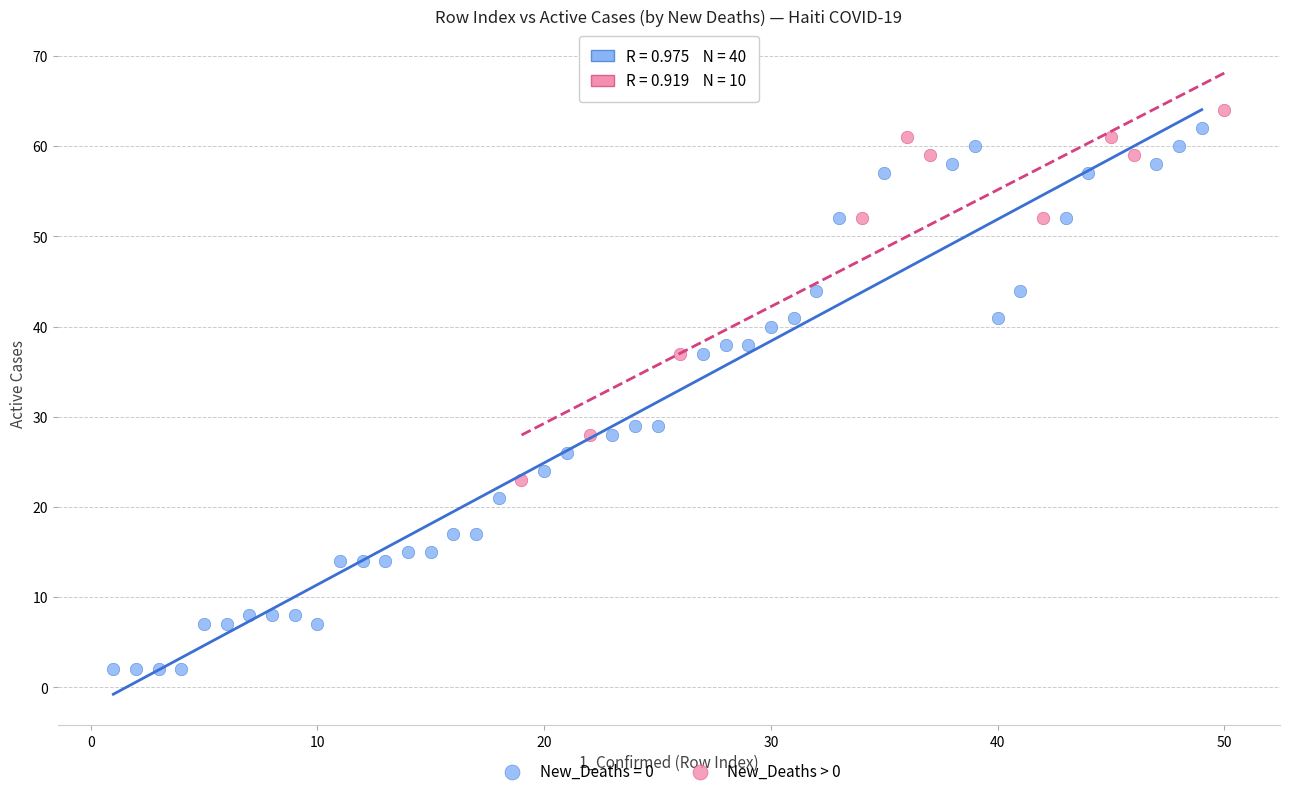

Which series has the largest Y range (max minus min)?

New_Deaths = 0